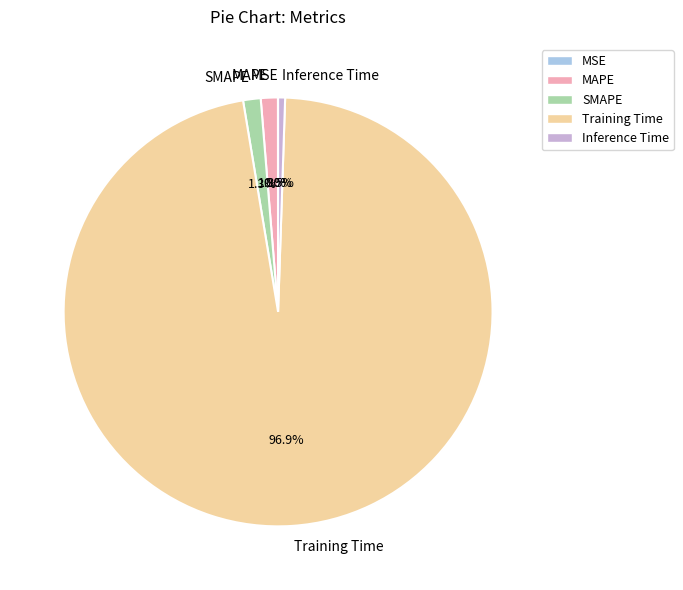

Which category has the biggest portion of the pie?

Training Time